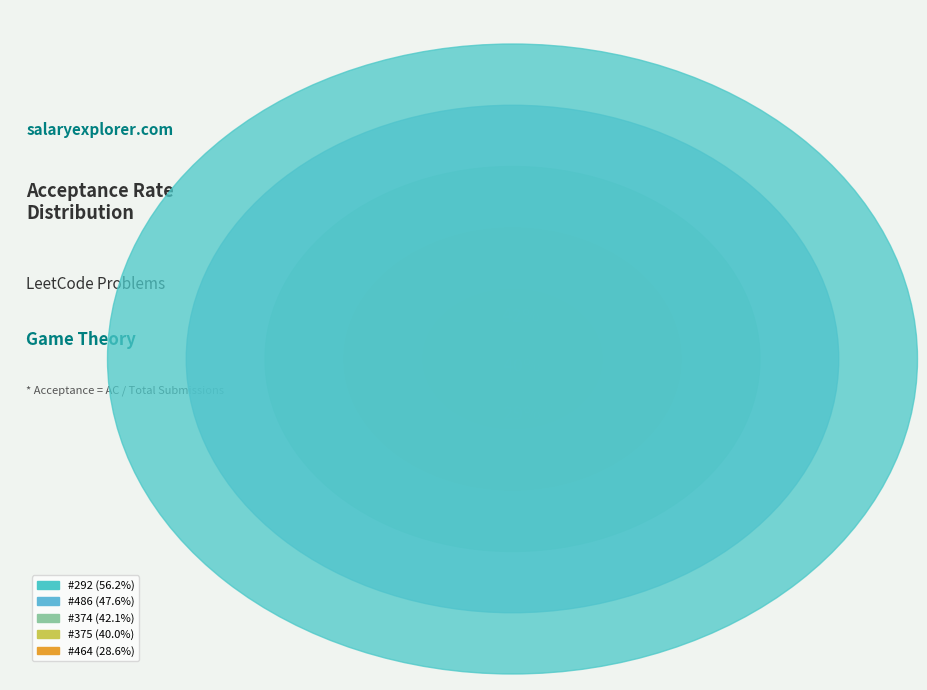

Between 292 and 486, which is larger?

292